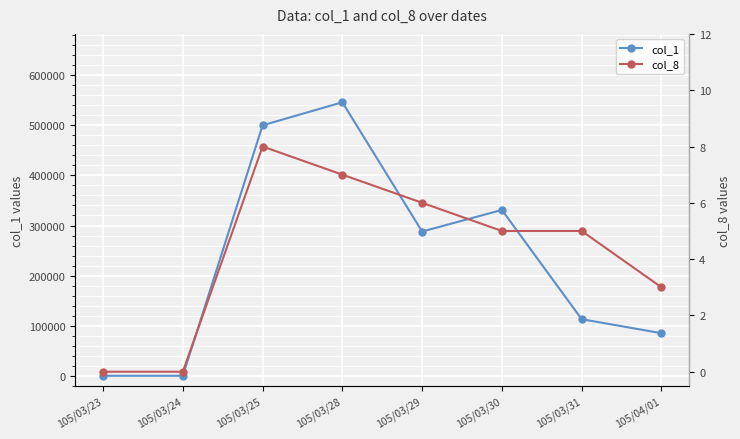

True or false: col_8 and col_1 intersect in this chart.

False